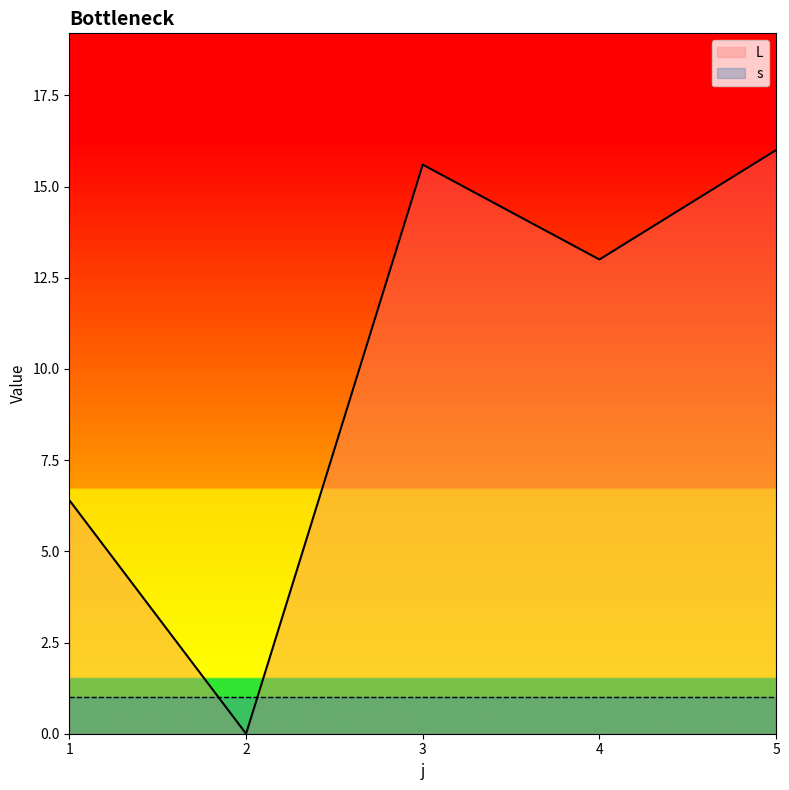

What is the sum of all values?

51.0